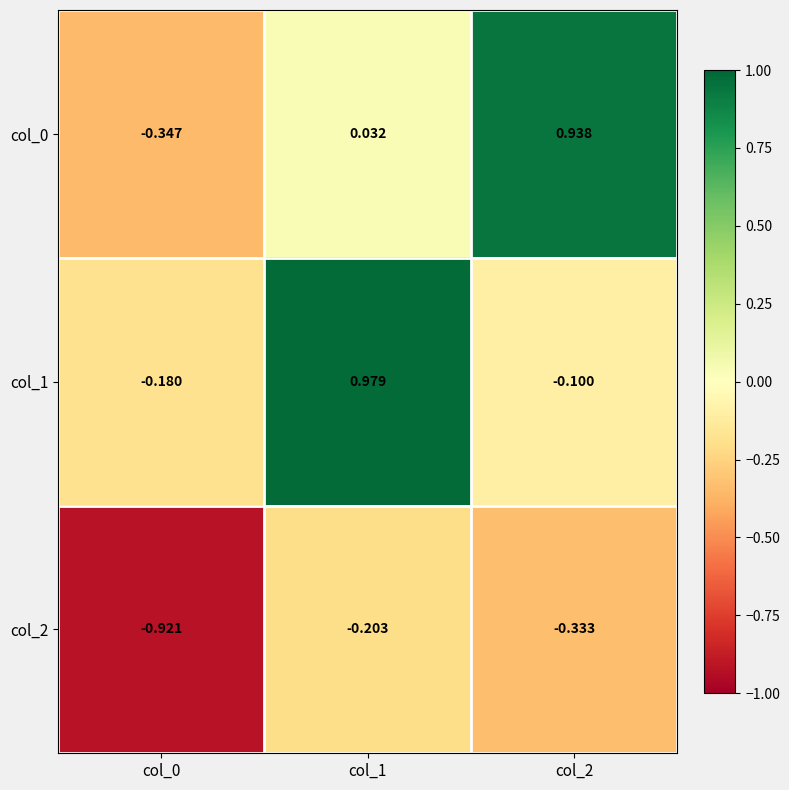

How many data points does each series have?

3